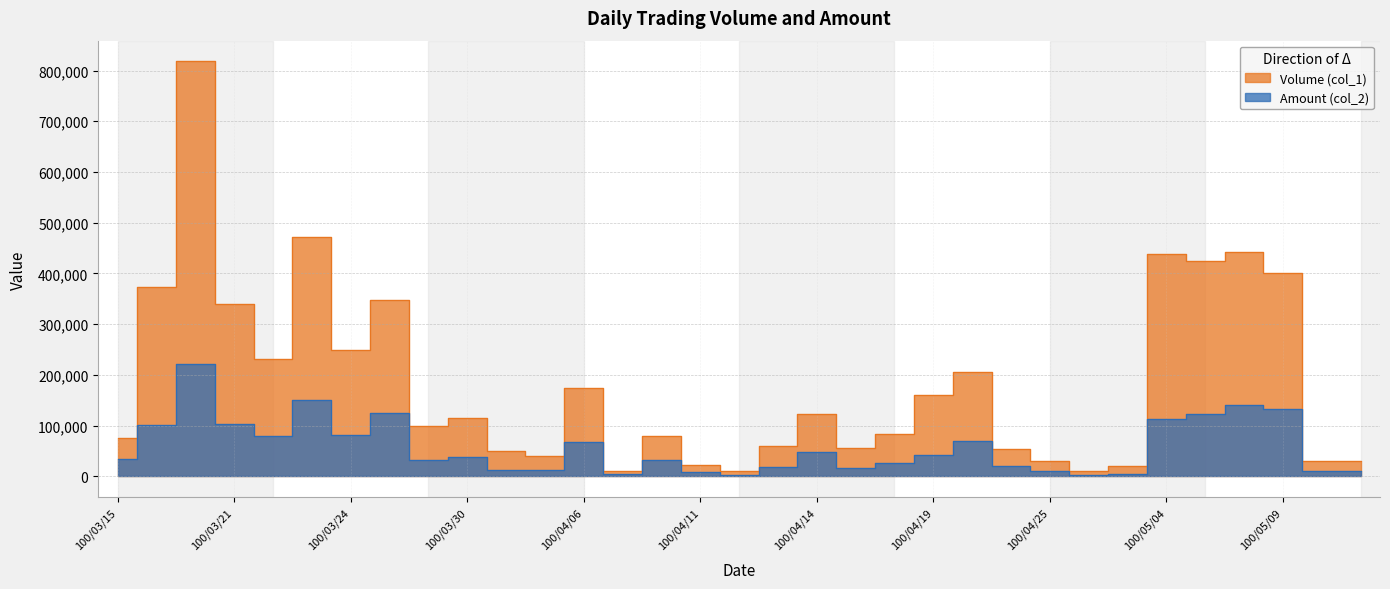

Rank the series at 100/03/22 from lowest to highest value.

Amount (col_2), Volume (col_1)